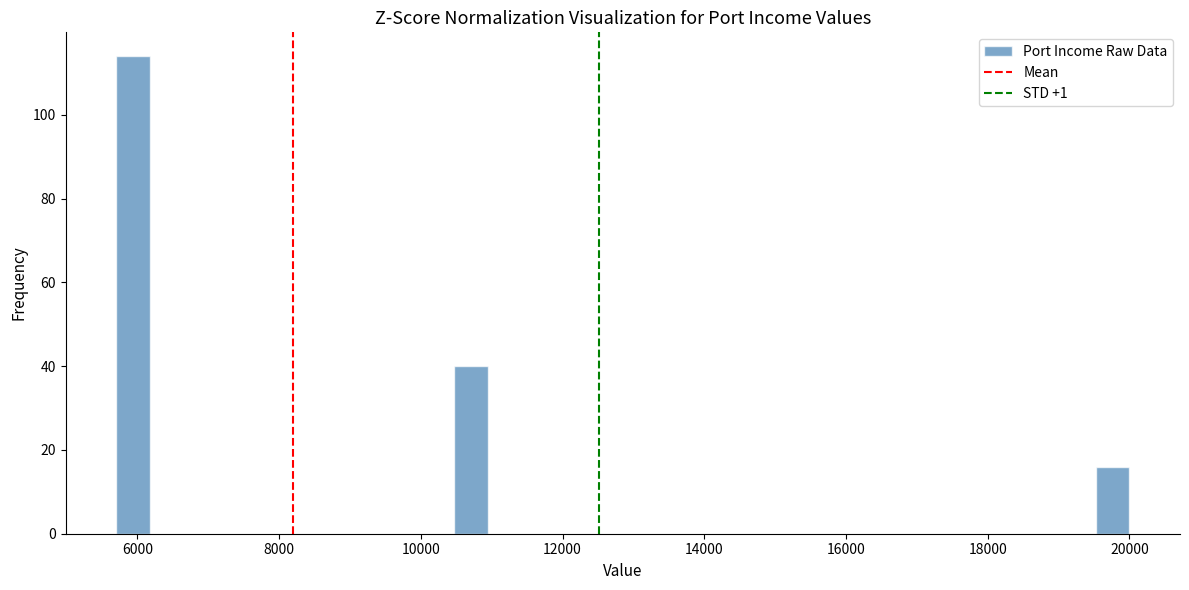

Read against the x-axis, roughly where is the centre of the tallest bar?

6000